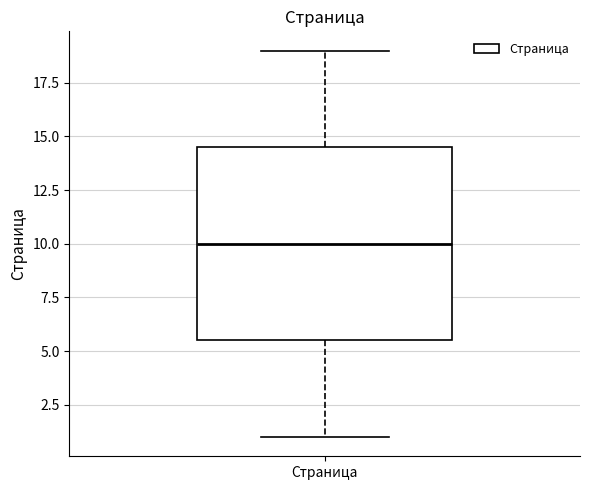

Read this box plot against the y-axis: the position of the median line, the range covered by the box, and the ends of both whiskers. The values are not printed on the chart, so give them approximately, as read against the axis.

median 10.0, box 5.5 to 14.5, whiskers 1.0 to 19.0